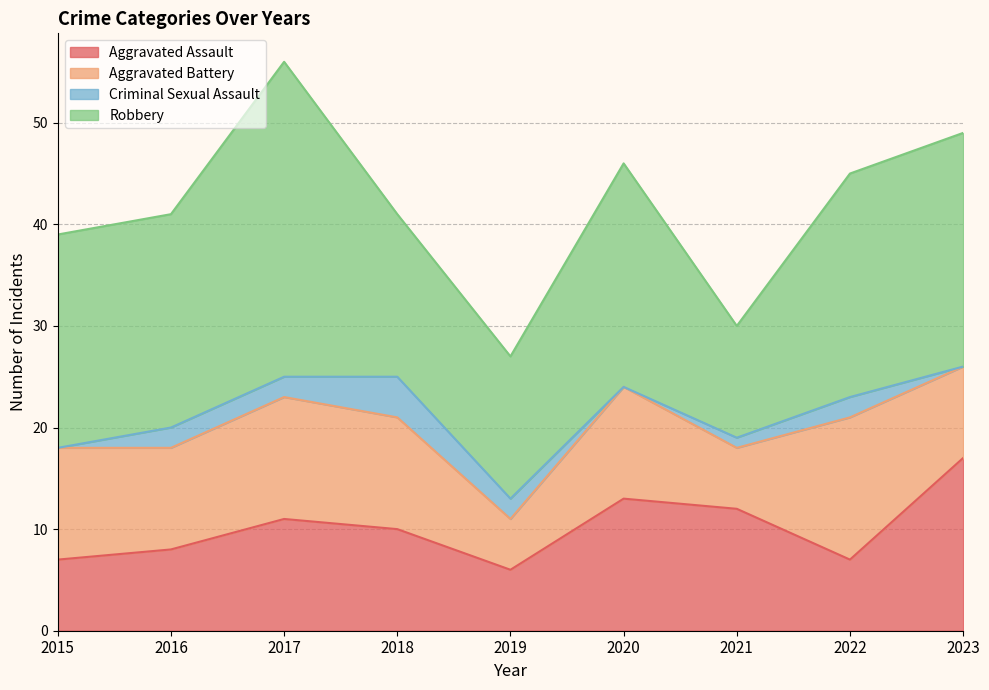

How many lines are shown in the chart?

4